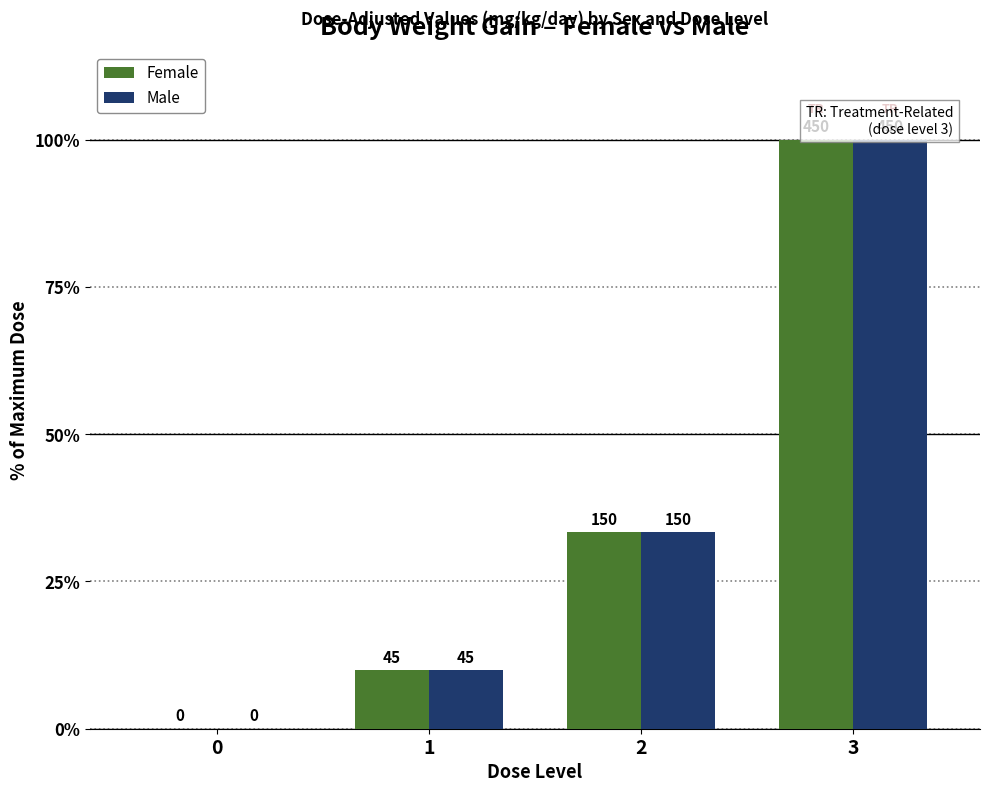

What is the difference between the second highest and minimum values in the Male series?

33.3